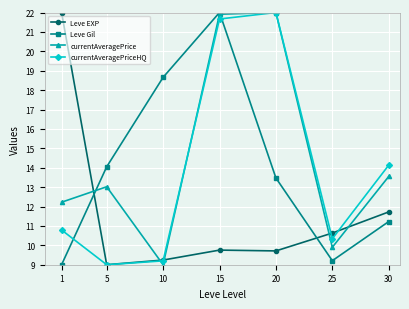

How many series are shown in this chart?

4